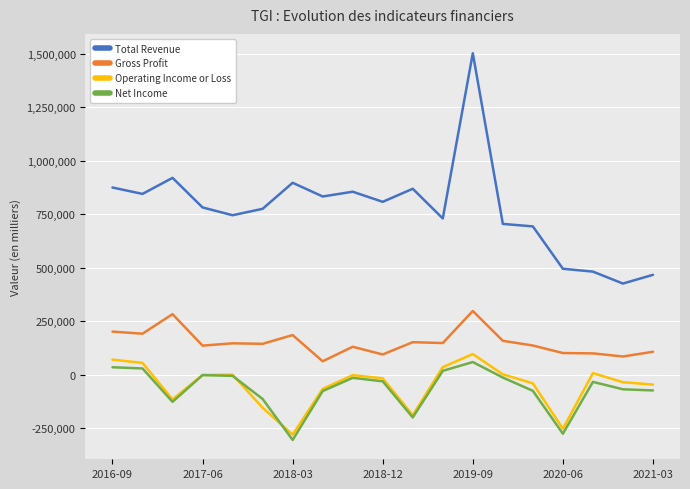

Which series has the largest total across all categories?

Total Revenue